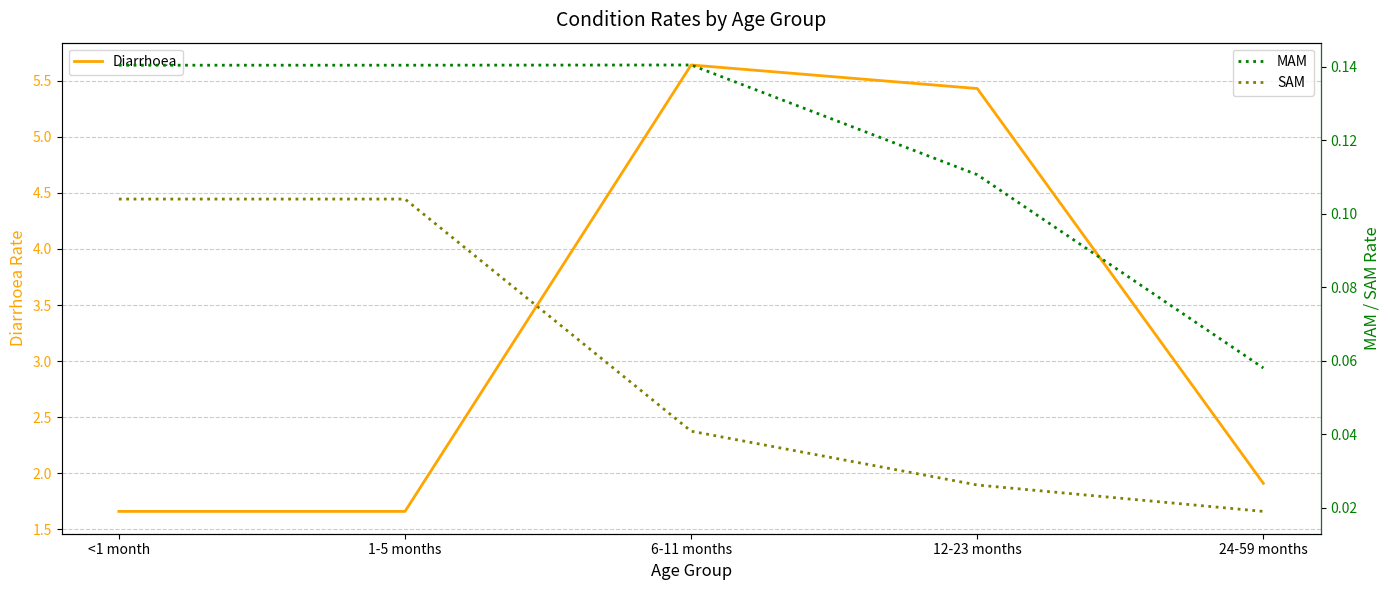

What is the lowest value of the MAM series?

0.1